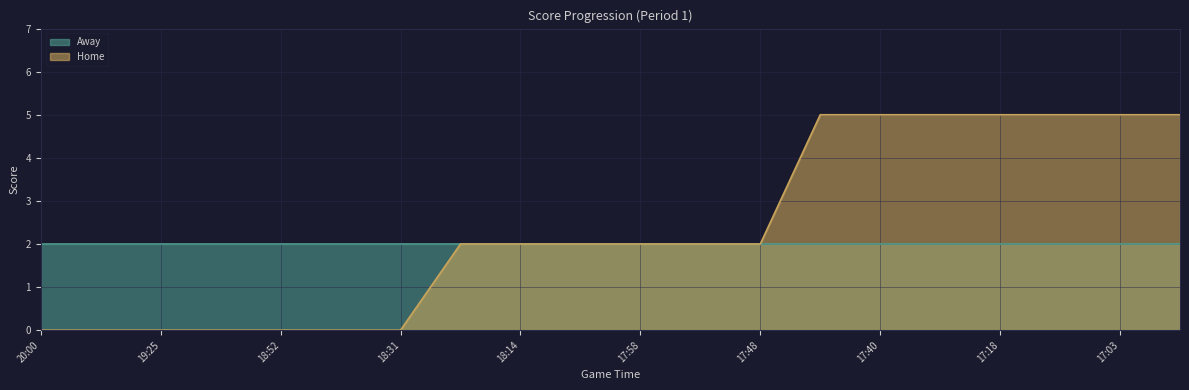

Between 17:37 and 18:52, which is larger?

17:37